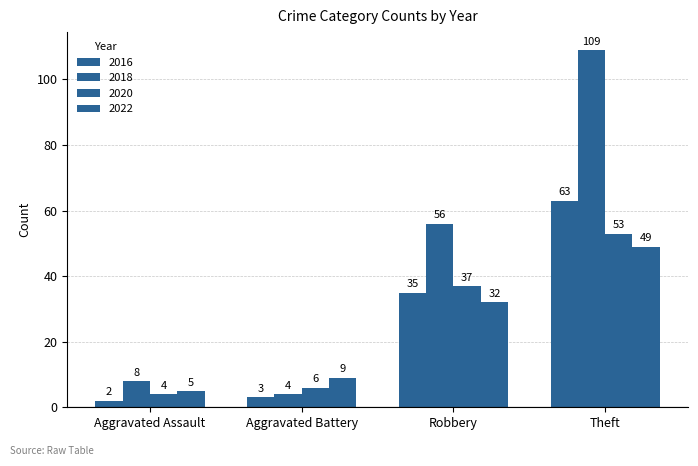

True or false: 2018 has a value of 8 at Aggravated Assault.

True